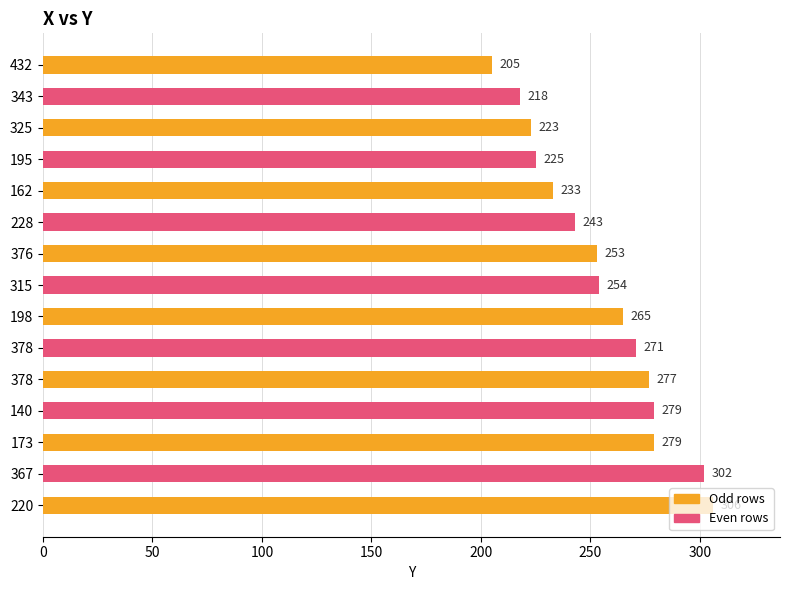

What is the difference between the second highest and minimum values?

97